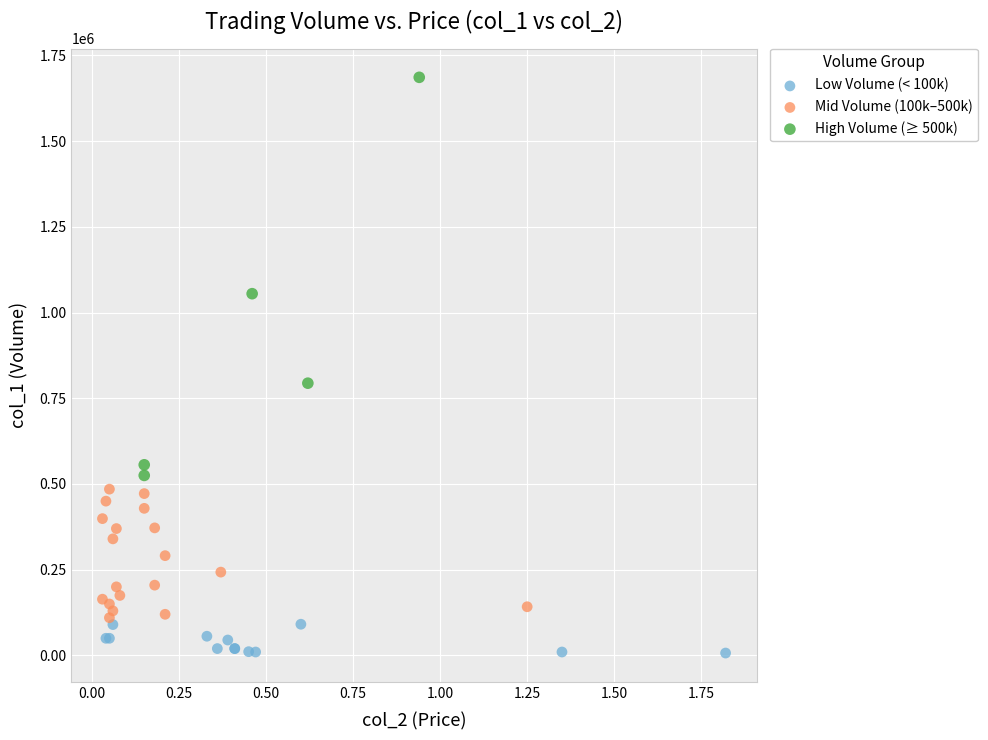

Which series contains the lowest Y value?

Low Volume (< 100k)